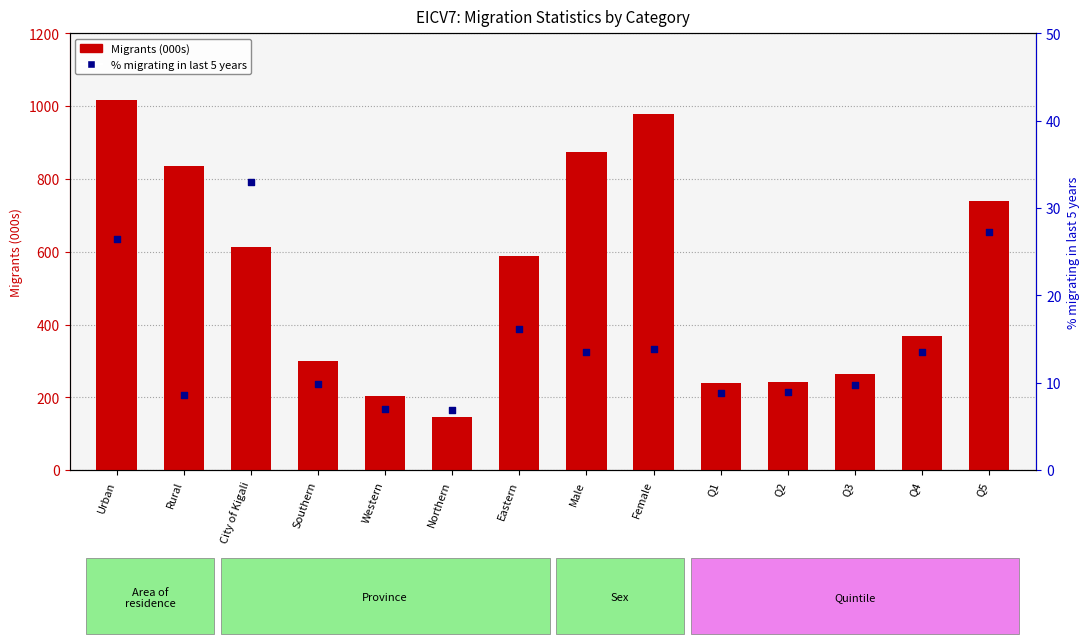

Which series reaches the maximum Y coordinate?

Migrants (000s)